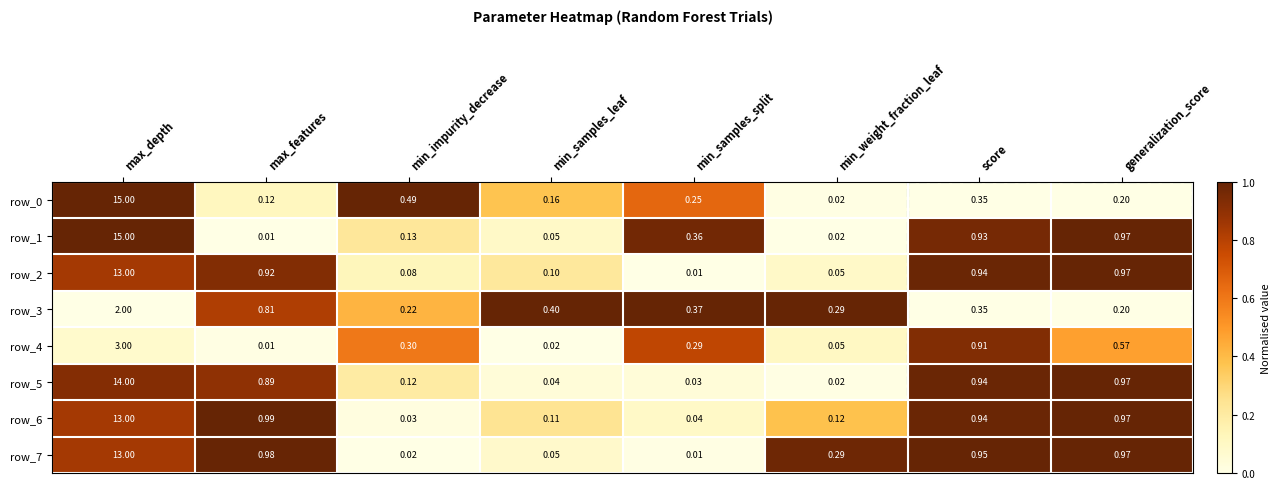

At which label is row_2 closest to 6?

generalization_score